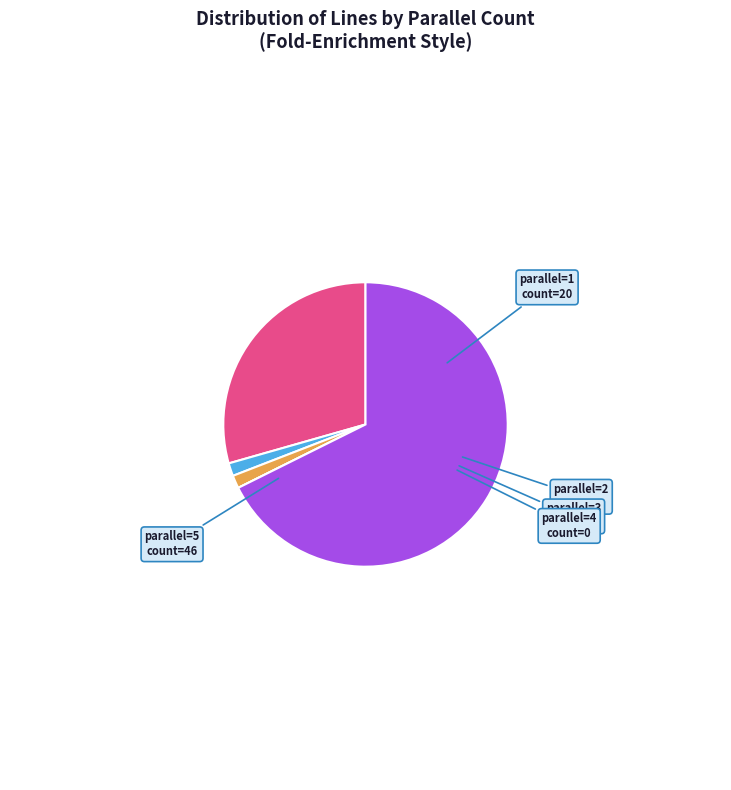

Is there a majority slice in this chart?

Yes